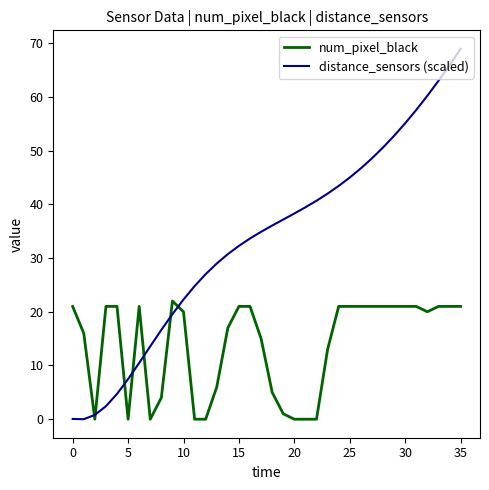

What is the difference between the maximum and minimum values in the num_pixel_black series?

22.0